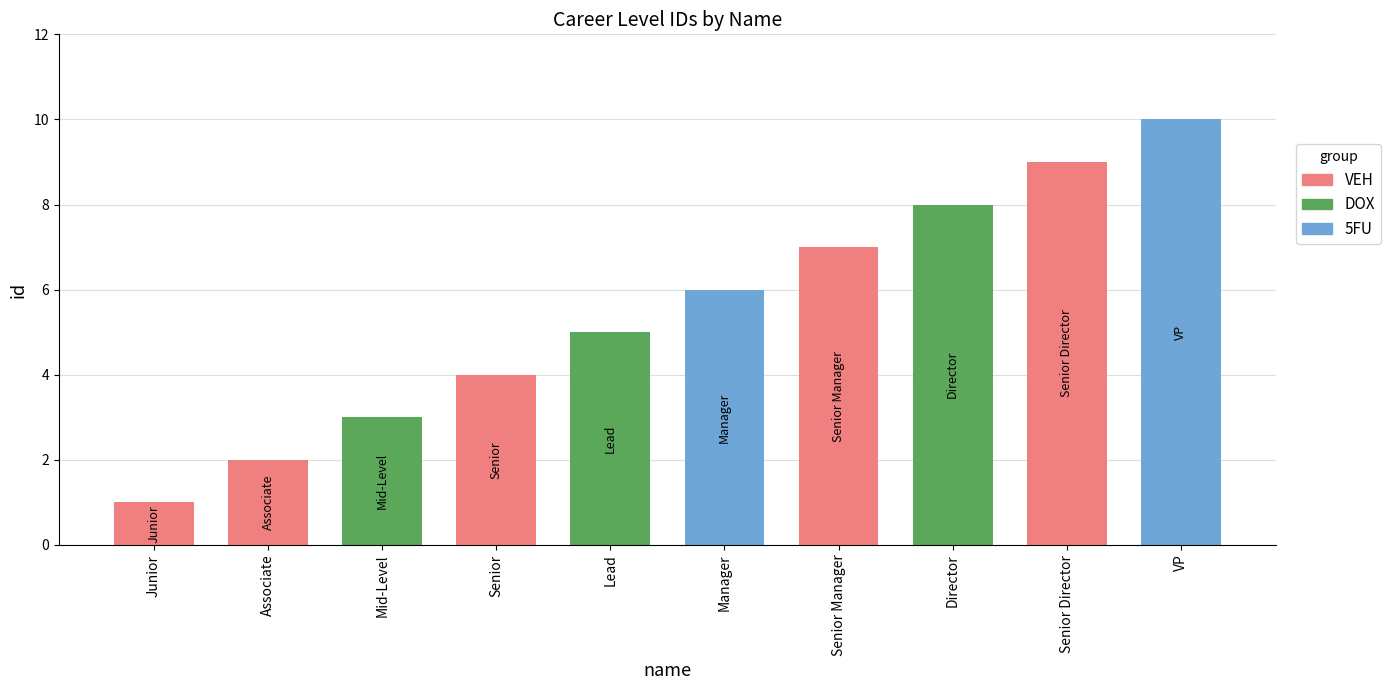

Does the chart contain stacked bars?

No